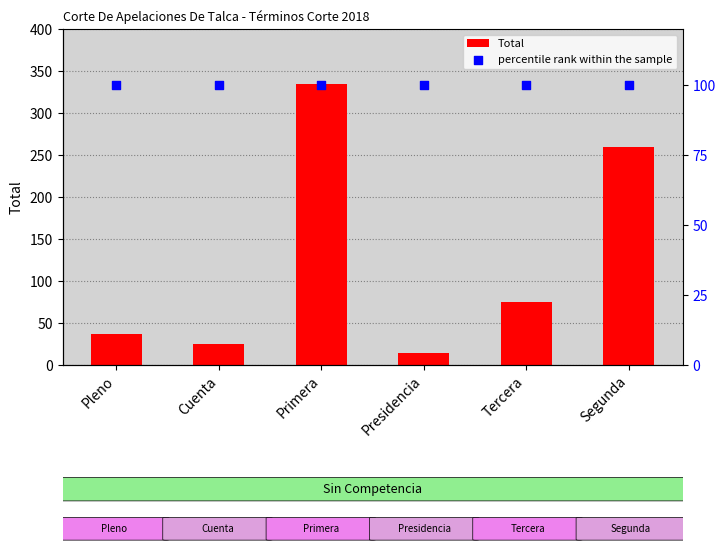

Which series contains the highest Y value?

Total